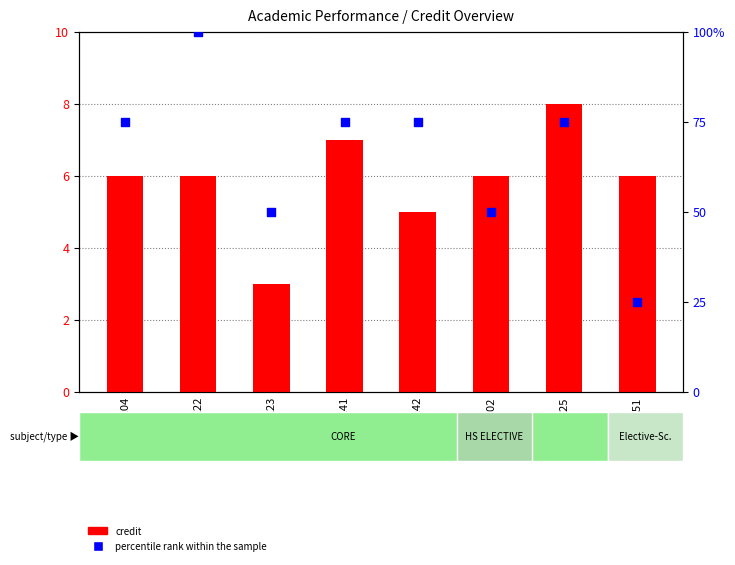

Which series has the largest total across all categories?

percentile rank within the sample